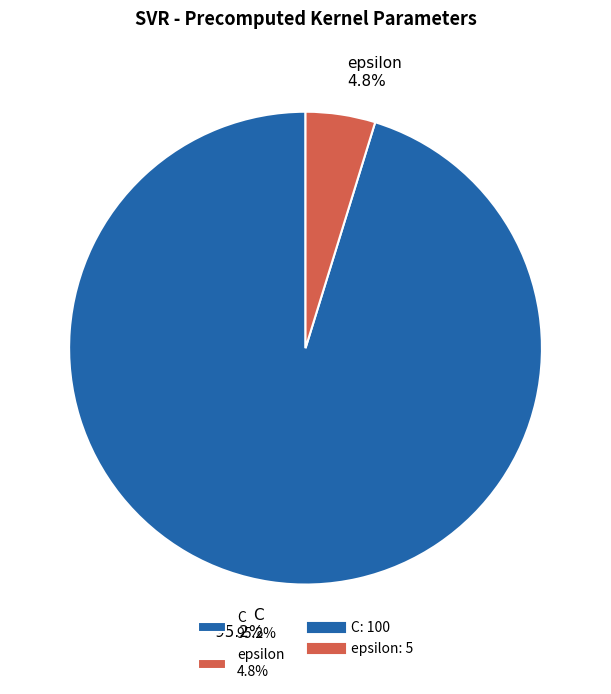

Is it true that epsilon is 18% of the pie?

False